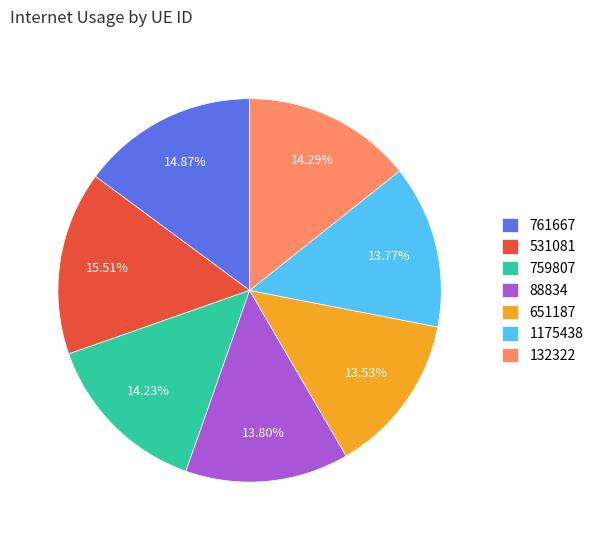

To the nearest percent, what percentage of the pie is 88834?

14%